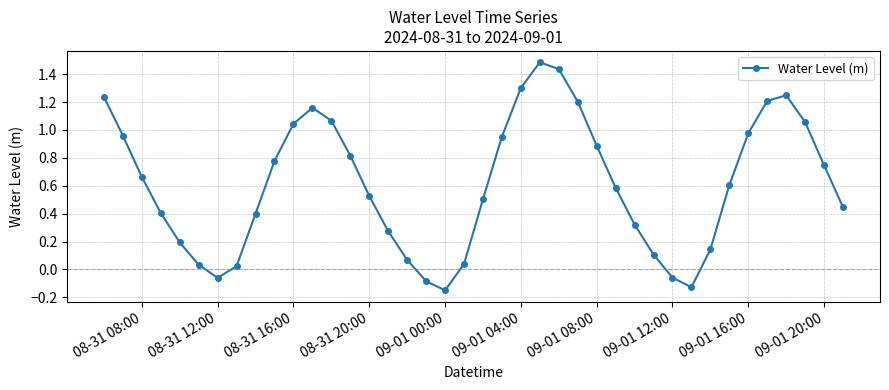

What is the sum of all values?

24.4